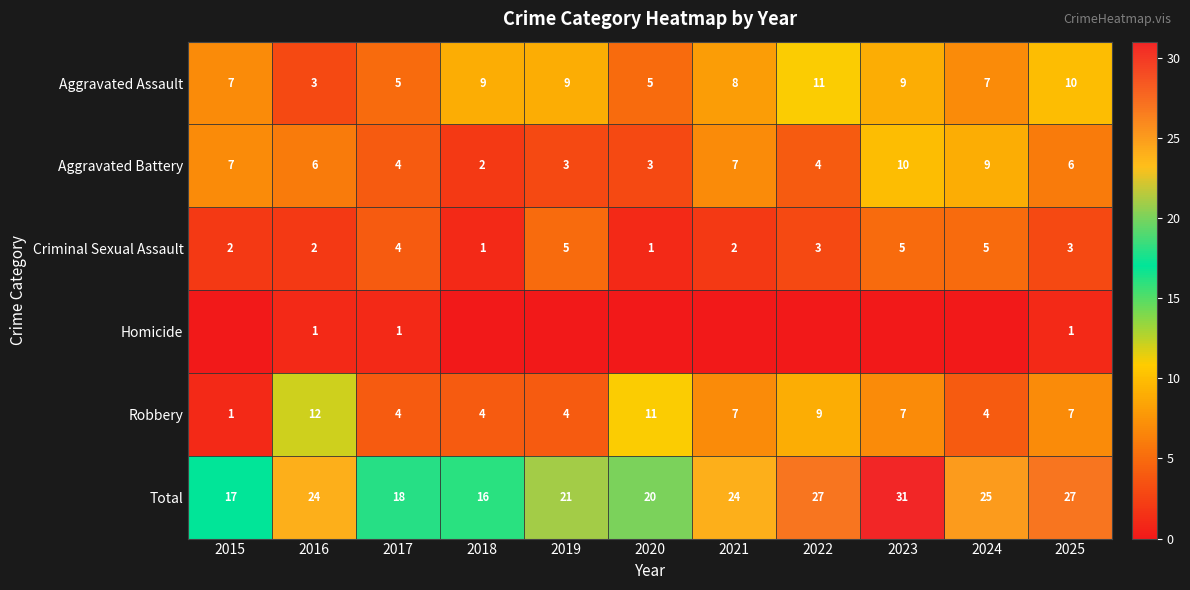

How many Aggravated Battery values are between 3 and 7?

8